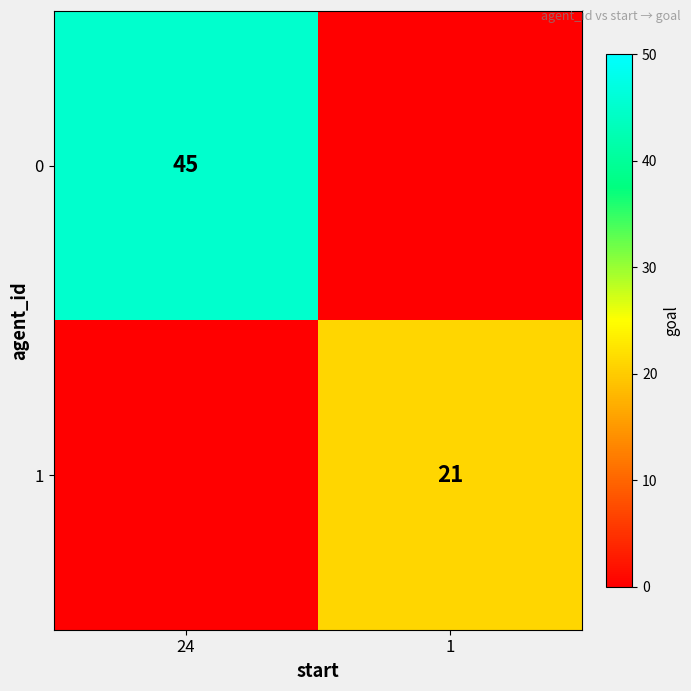

True or false: 1 has a value of 21 at 1.

True